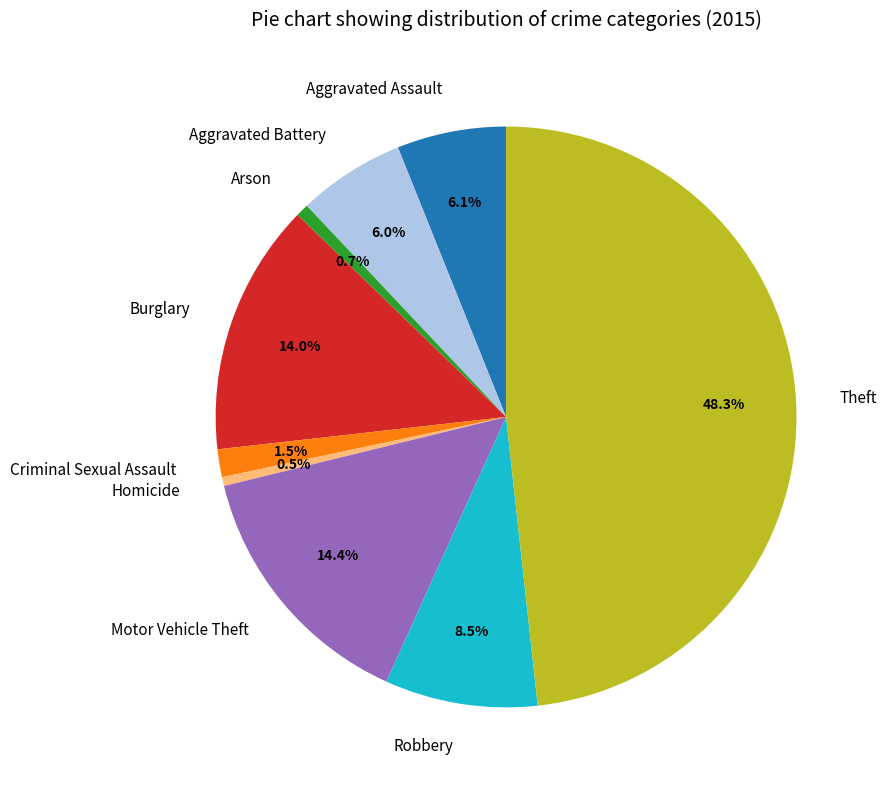

Does Burglary account for over 50% of the chart?

No